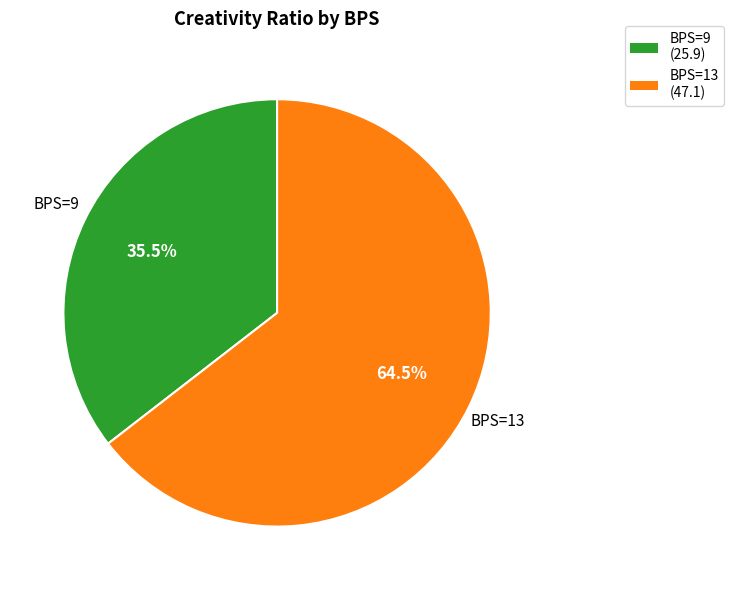

Does any single category account for the majority?

Yes